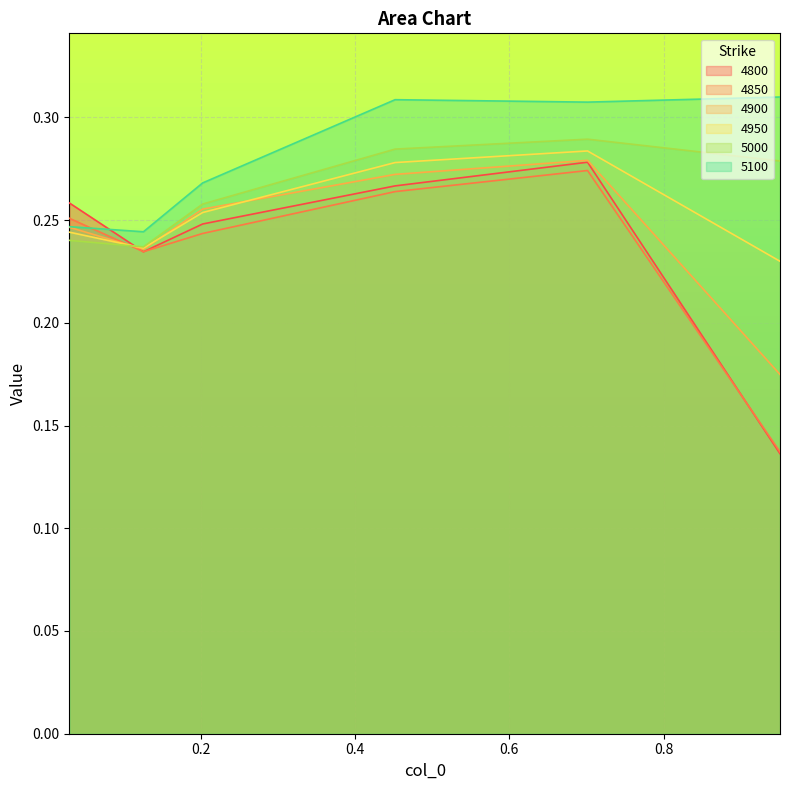

What is the value of the 5000 point at the 4th from the left?

0.3